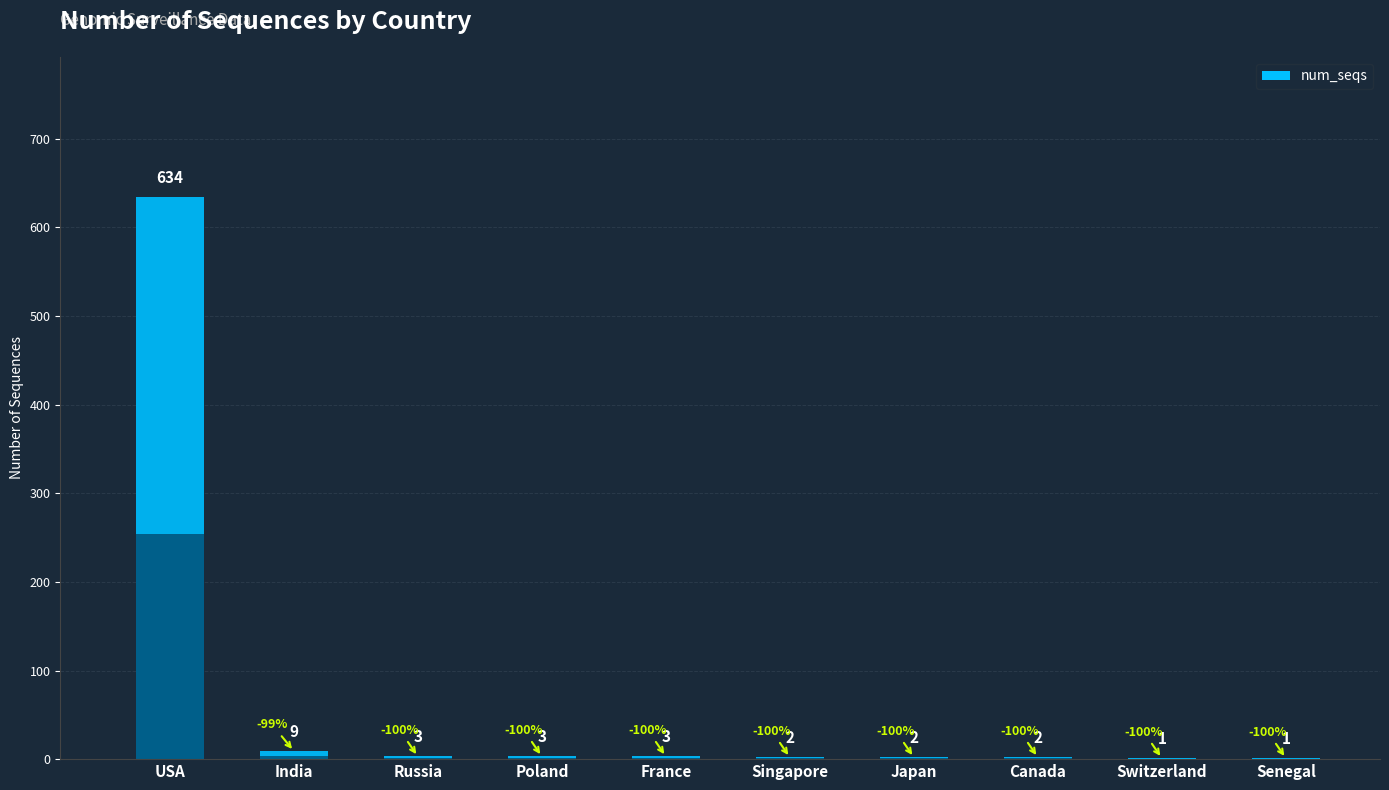

At which category does the chart reach its peak across all series?

USA